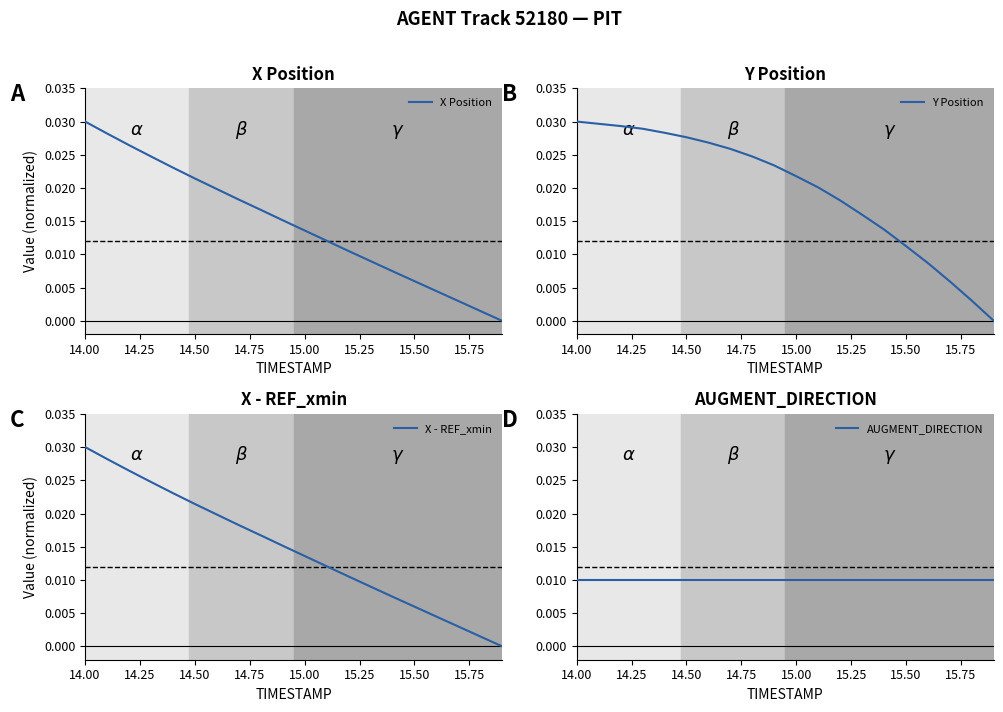

Rank the series by their maximum value, from lowest to highest.

AUGMENT_DIRECTION, X Position, Y Position, X - REF_xmin